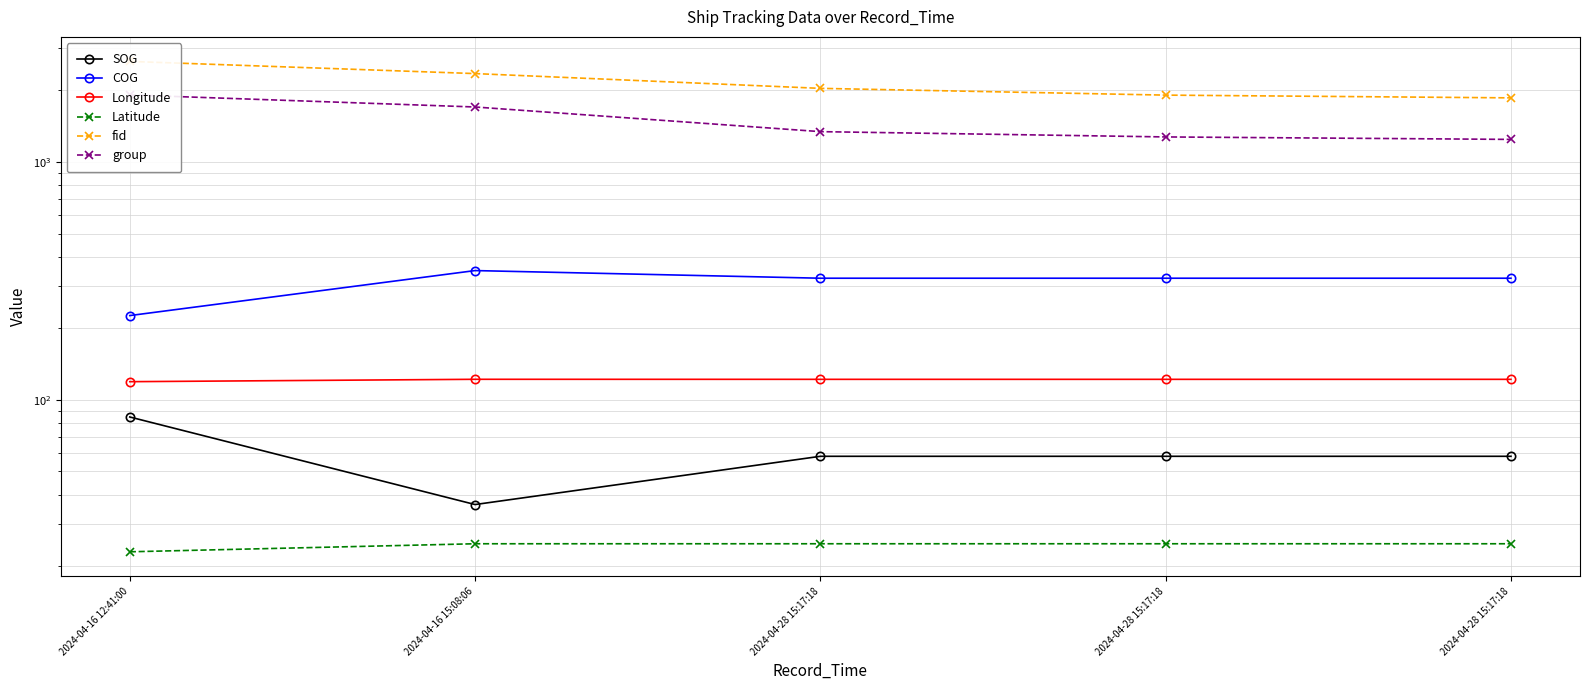

What is the approximate value of group at 2024-04-28 15:17:18?

1273.0